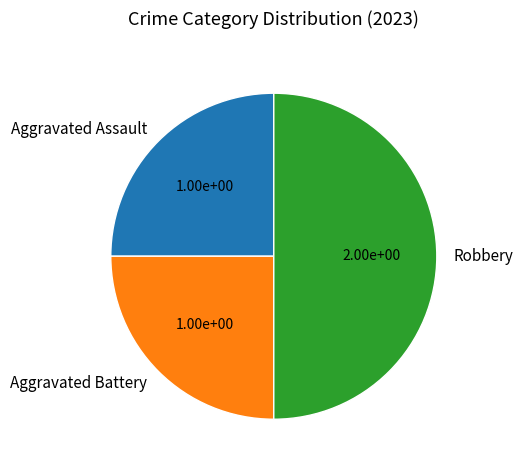

Which has a higher value, Robbery or Aggravated Battery?

Robbery